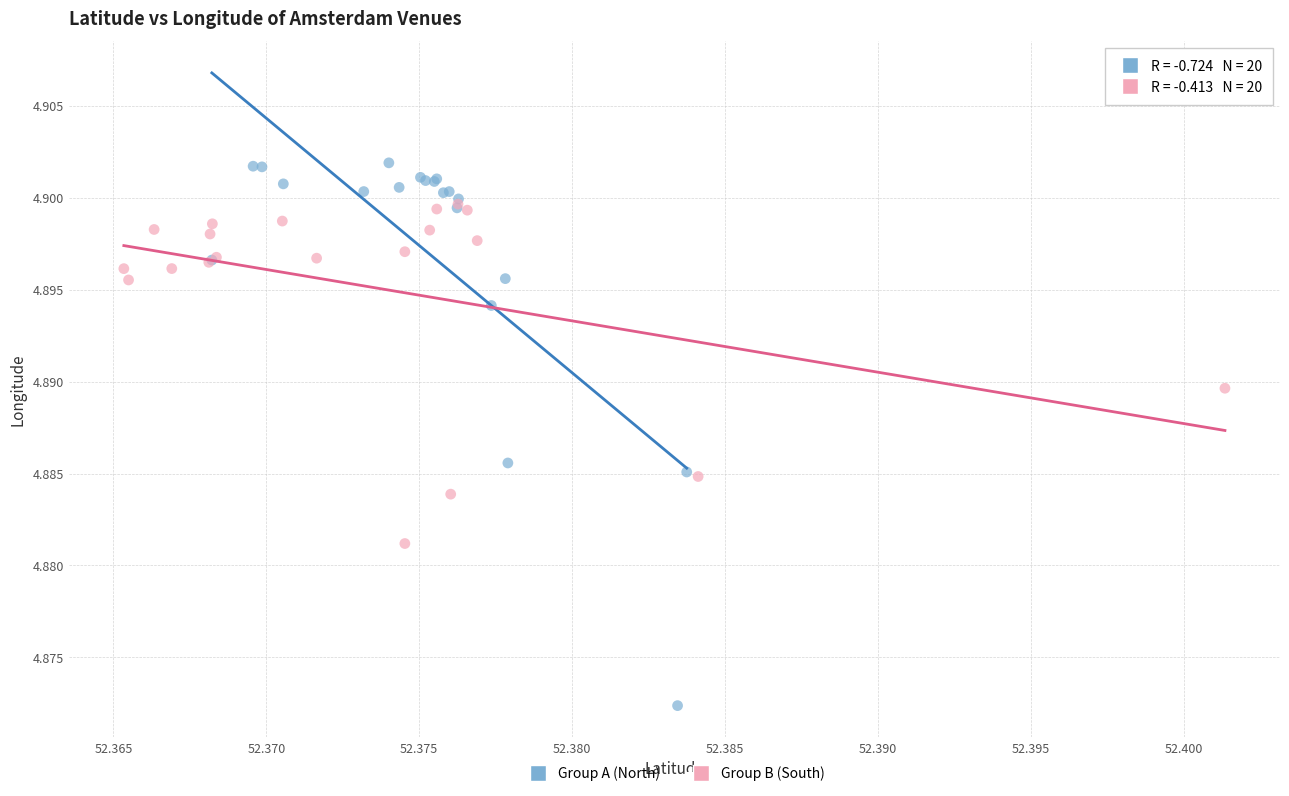

Which series has the largest Y range (max minus min)?

Group A (North)